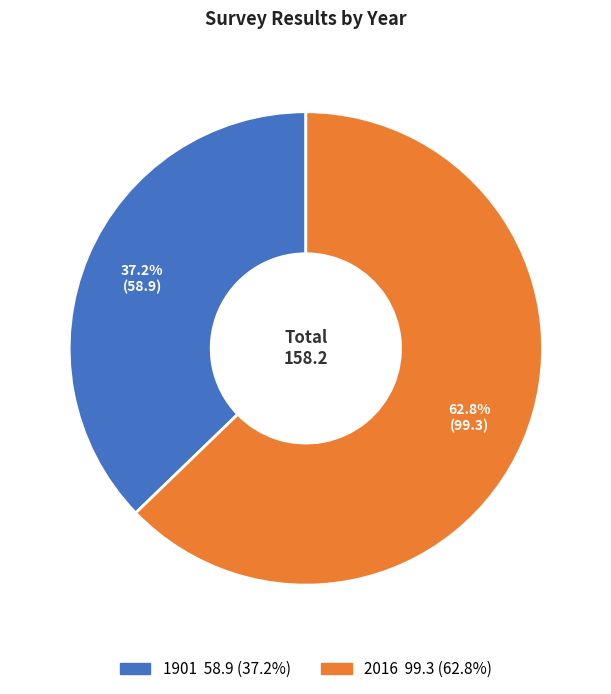

Which slice is the smallest?

1901